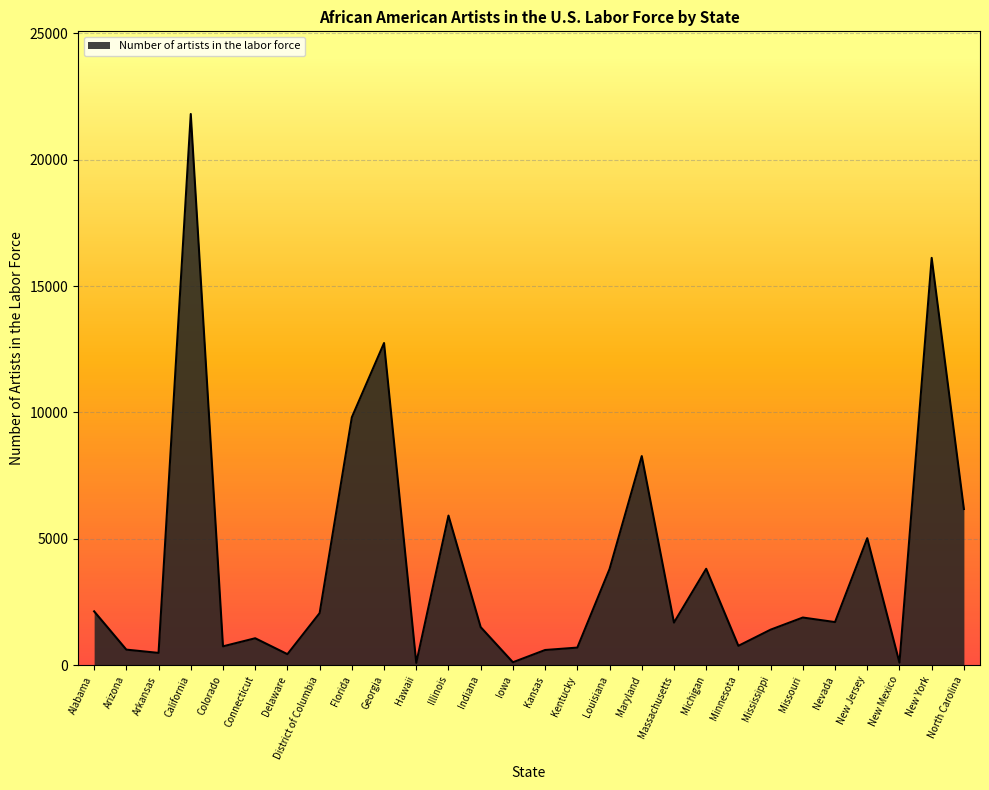

Which has a higher value, California or Indiana?

California